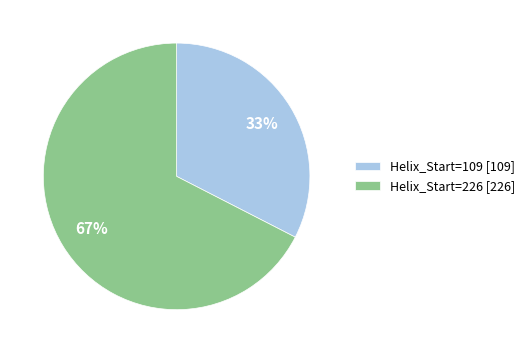

Between Helix_Start=226 and Helix_Start=109, which is larger?

Helix_Start=226